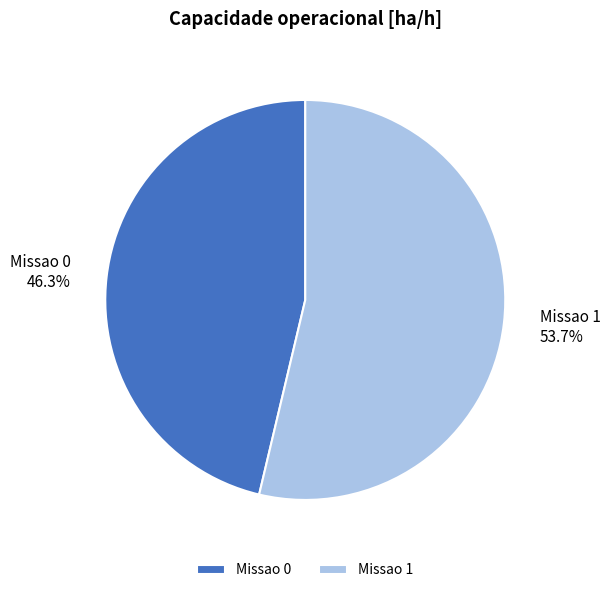

True or false: Missao 0 accounts for 46% of the total.

True